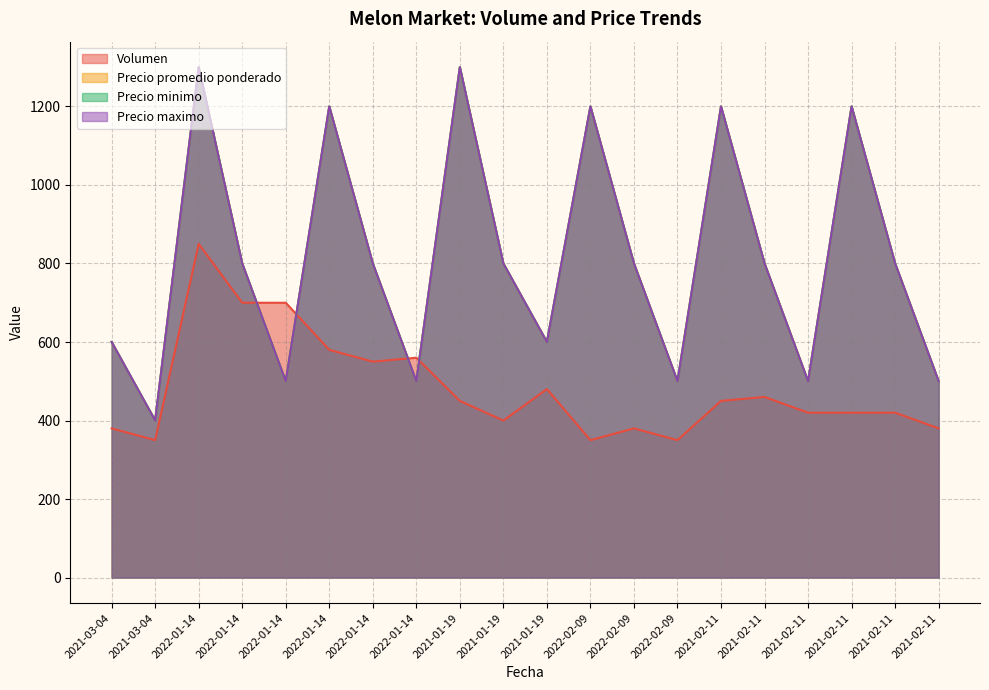

At which category is the sum across all series the highest?

2022-01-14